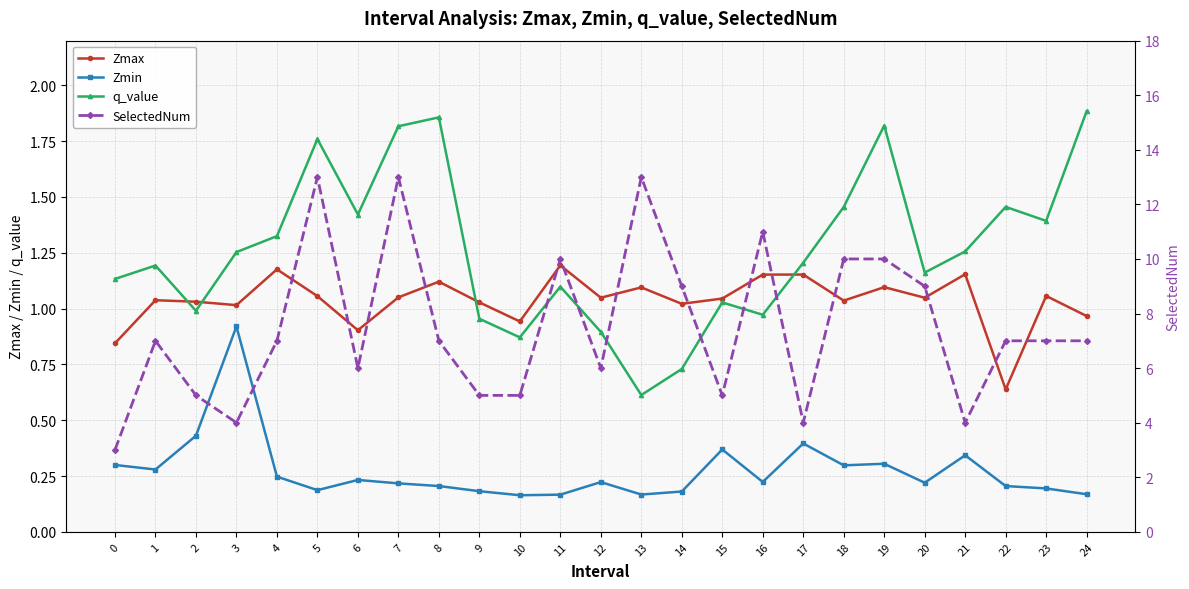

What is the value of the Zmax point at the 12th from the left?

1.2